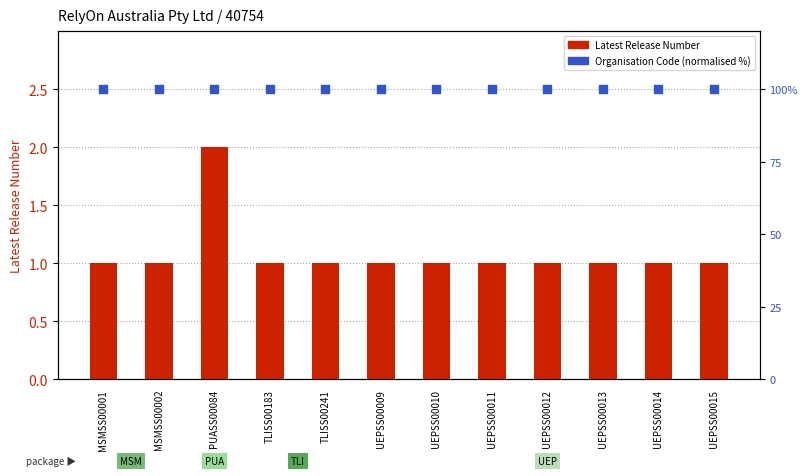

At how many categories does at least one series exceed 63?

12